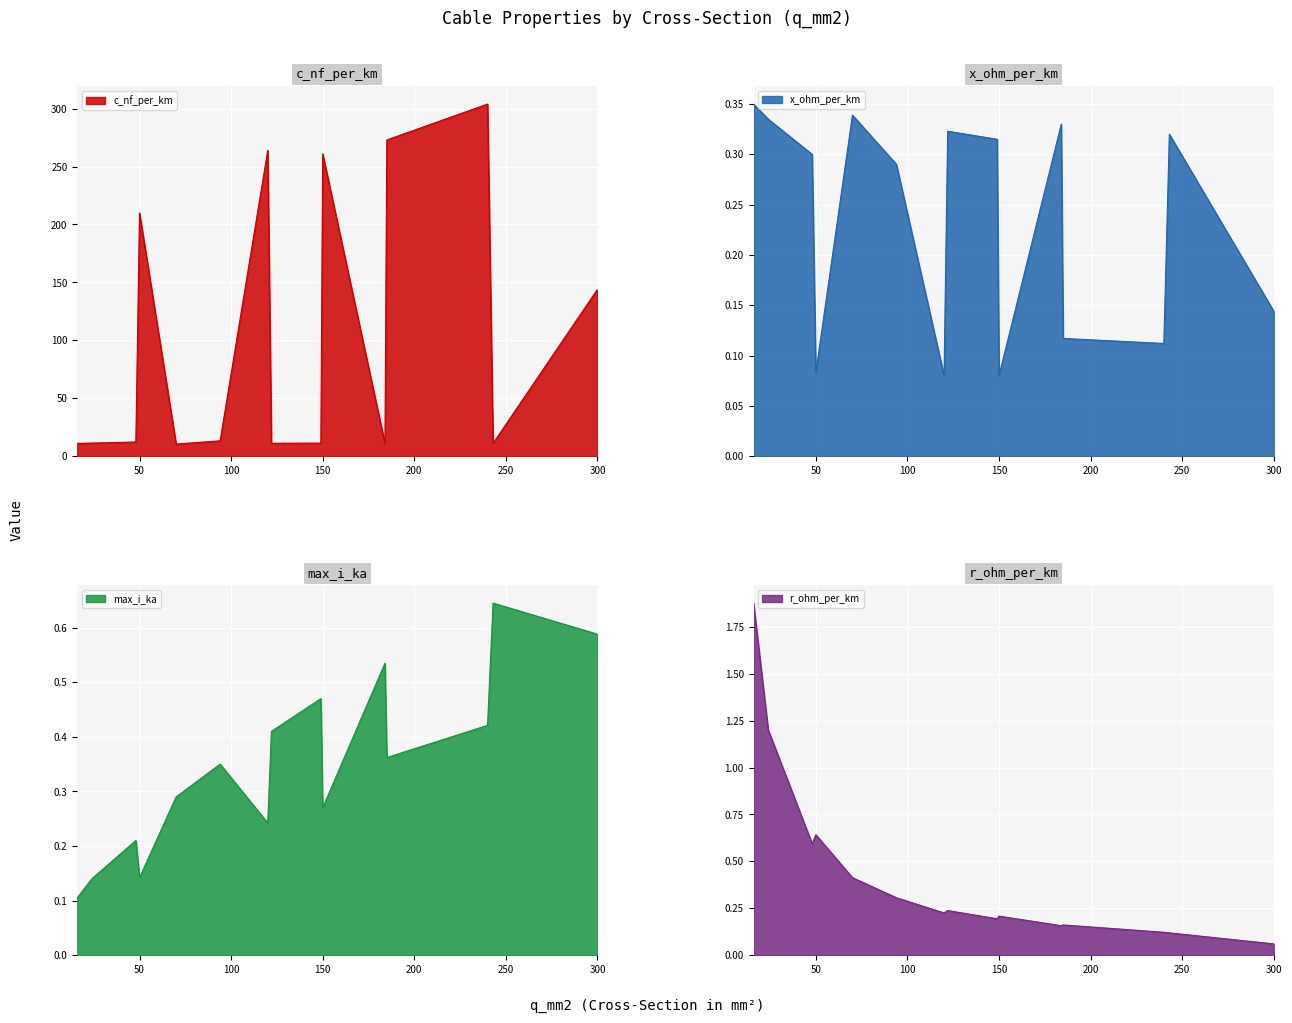

List the labels in order of x_ohm_per_km value, largest first.

16, 70, 24, 184, 122, 243, 149, 48, 94, 300, 185, 240, 50, 120, 150